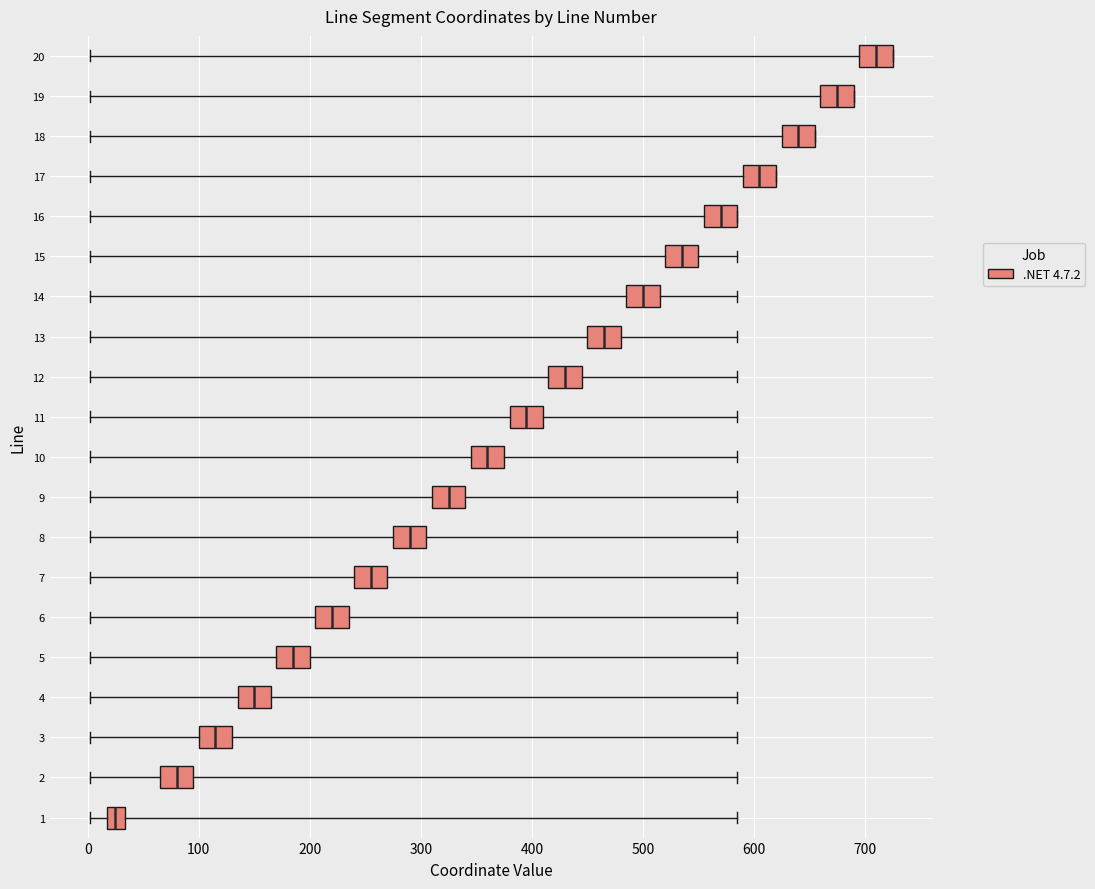

Reading bottom to top, transcribe this box plot: for each box, give where its median line is, the range the box spans, and where its two whiskers end, as read against the x-axis. The values are not printed on the chart, so give them approximately, as read against the axis.

1: median 30 (inside the box), box 20 to 30, whiskers 0 to 590
2: median 80, box 70 to 100, whiskers 0 to 590
3: median 120, box 100 to 130, whiskers 0 to 590
4: median 150, box 140 to 170, whiskers 0 to 590
5: median 190, box 170 to 200, whiskers 0 to 590
6: median 220, box 210 to 240, whiskers 0 to 590
7: median 260, box 240 to 270, whiskers 0 to 590
8: median 290, box 280 to 310, whiskers 0 to 590
9: median 330, box 310 to 340, whiskers 0 to 590
10: median 360, box 350 to 380, whiskers 0 to 590
11: median 400, box 380 to 410, whiskers 0 to 590
12: median 430, box 420 to 450, whiskers 0 to 590
13: median 470, box 450 to 480, whiskers 0 to 590
14: median 500, box 490 to 520, whiskers 0 to 590
15: median 540, box 520 to 550, whiskers 0 to 590
16: median 570, box 560 to 590, whiskers 0 to 590
17: median 610, box 590 to 620, whiskers 0 to 620
18: median 640, box 630 to 660, whiskers 0 to 660
19: median 680, box 660 to 690, whiskers 0 to 690
20: median 710, box 700 to 730, whiskers 0 to 730